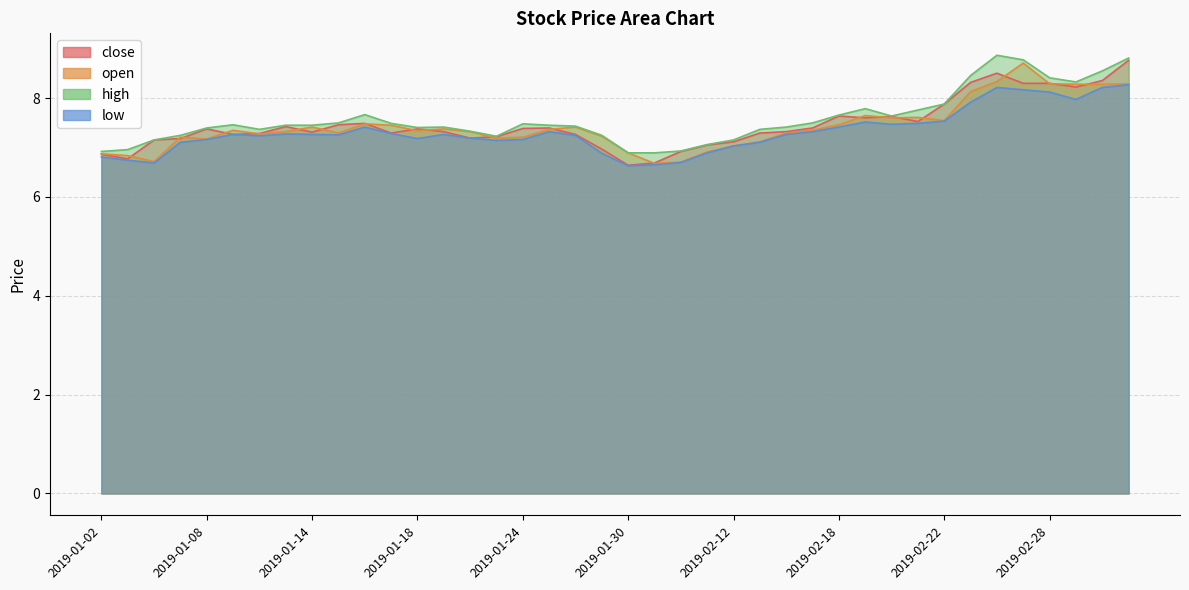

Rank the series by their maximum value, from lowest to highest.

low, open, close, high